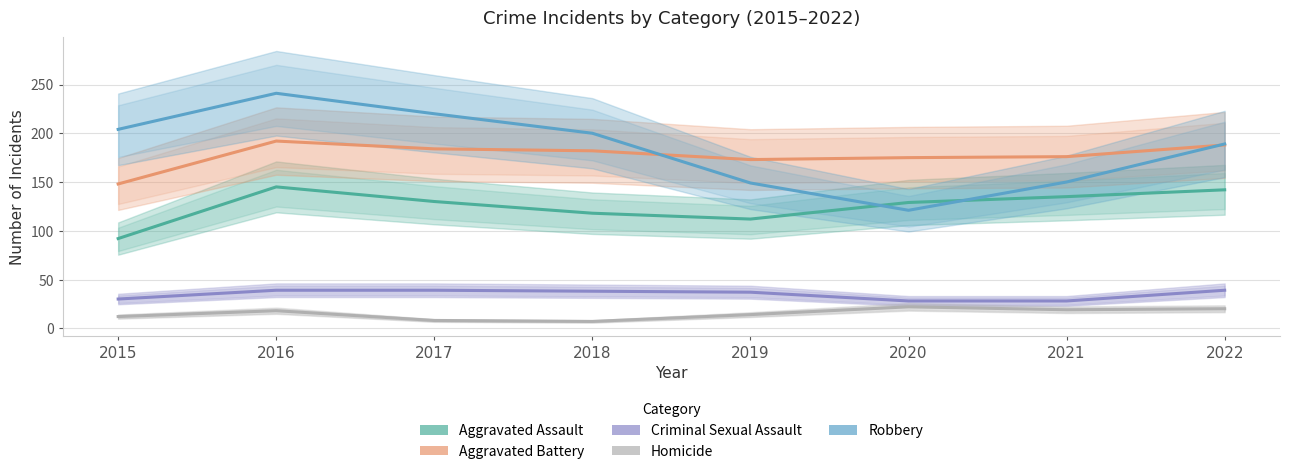

How many data points in Aggravated Battery are less than 182?

4